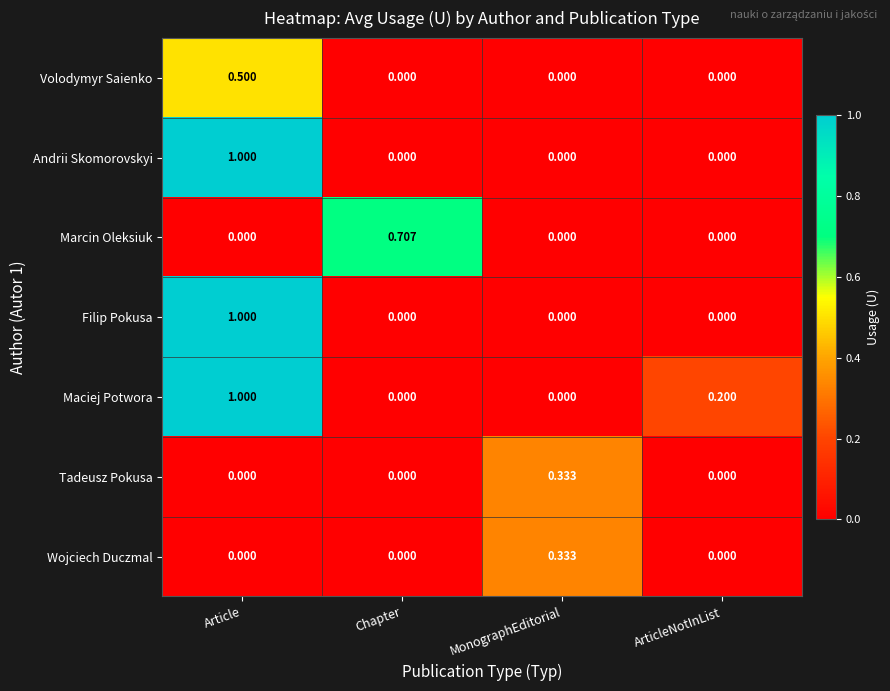

At which label does Volodymyr Saienko reach its peak?

Article